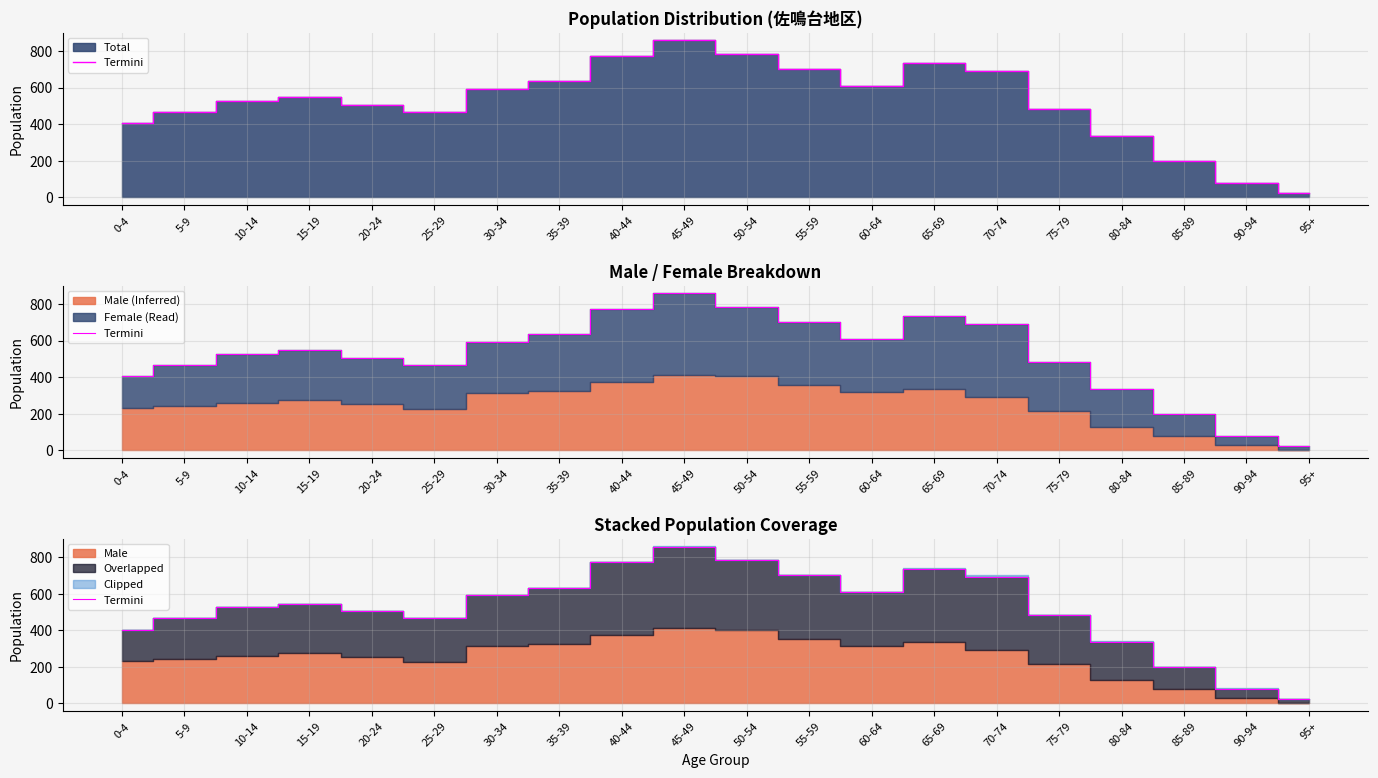

What is the change in value from 5-9 to 85-89?

-269